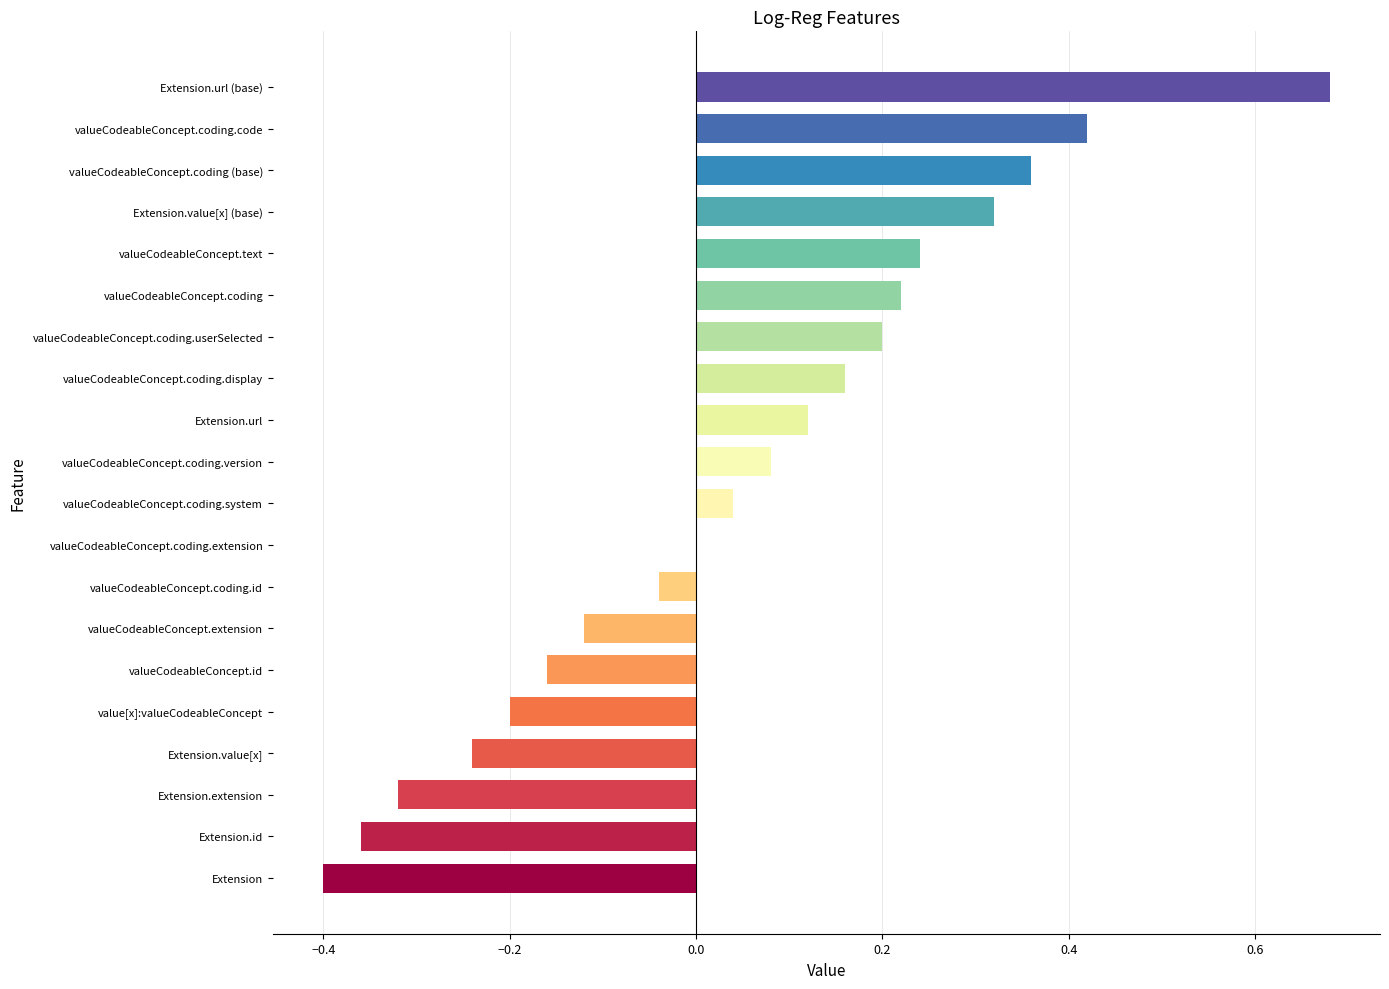

How many categories are shown in the chart?

20